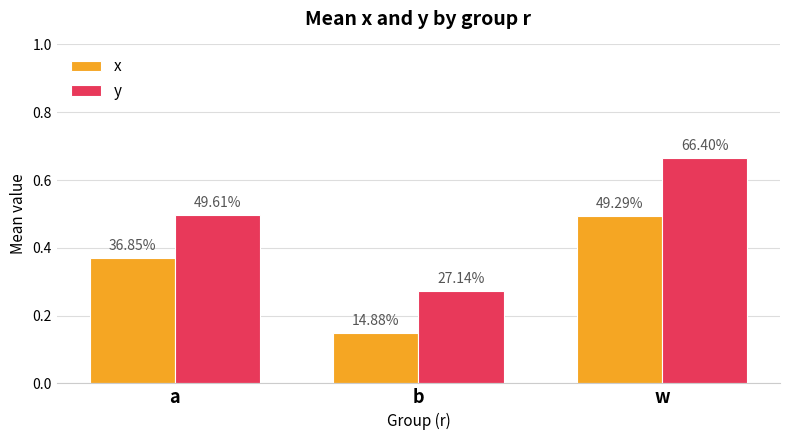

Are the bars horizontal?

No